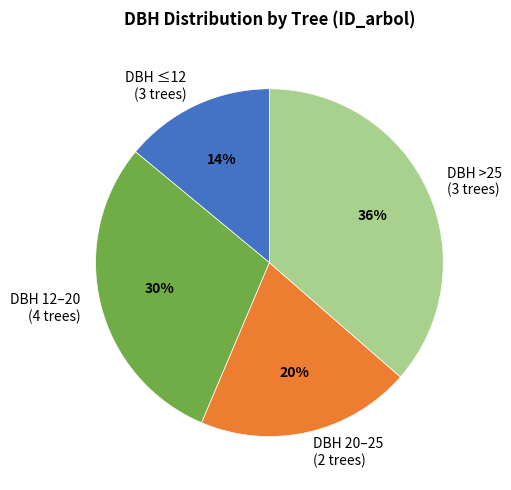

To the nearest percent, what portion does DBH 12–20 (4 trees) represent?

30%